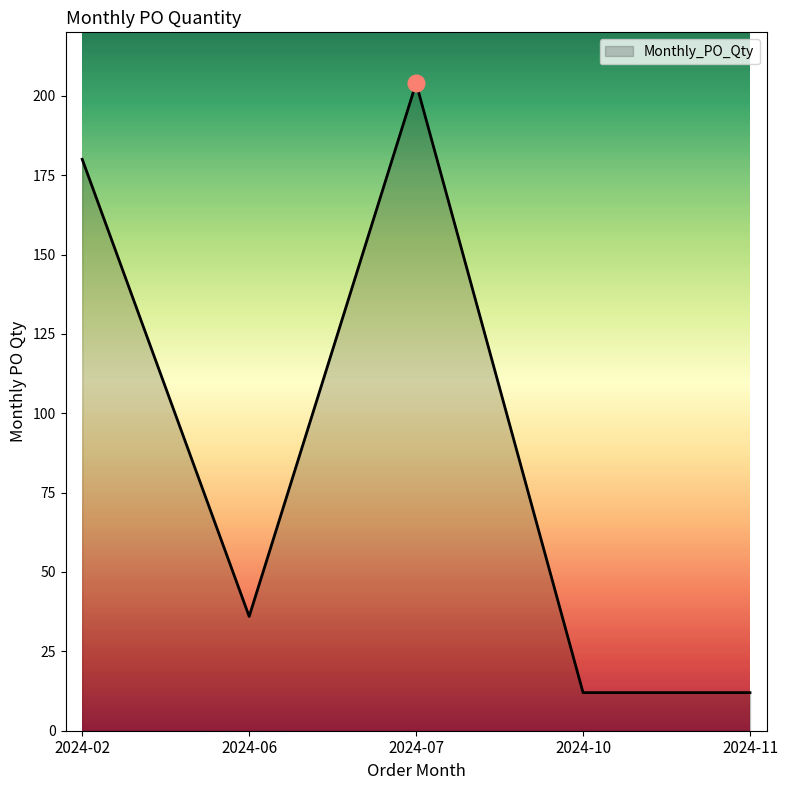

Reading left to right, what are all the values shown in this chart?

2024-02=180	2024-06=36	2024-07=204	2024-10=12	2024-11=12